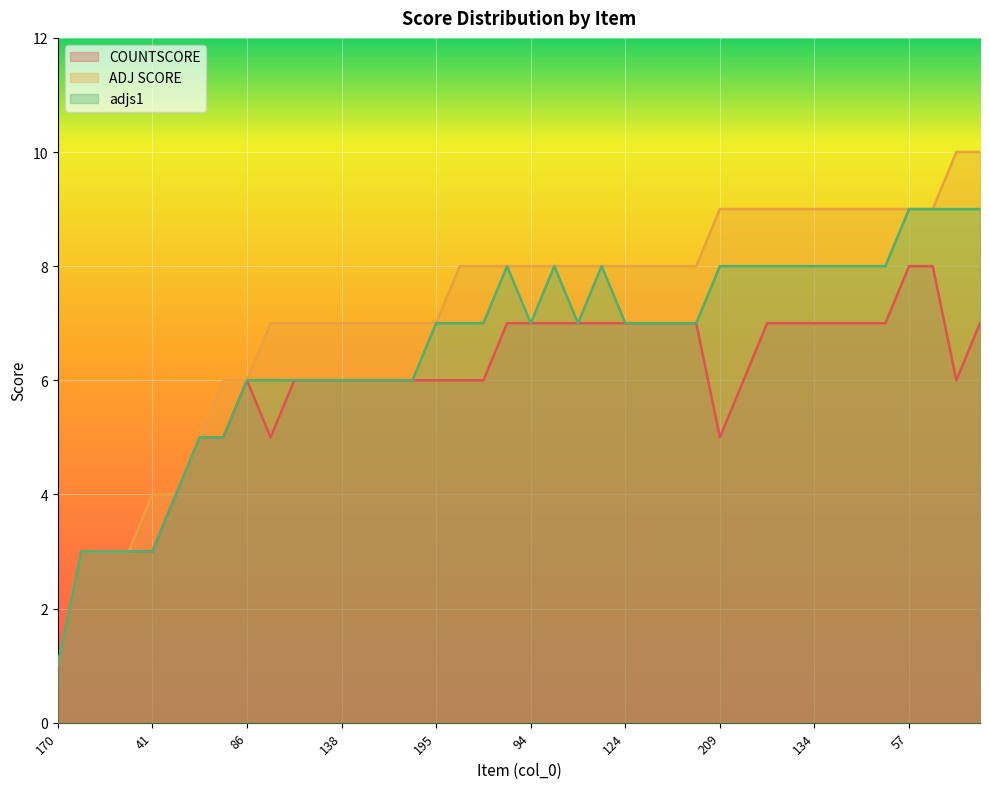

What is the sum of all COUNTSCORE values?

237